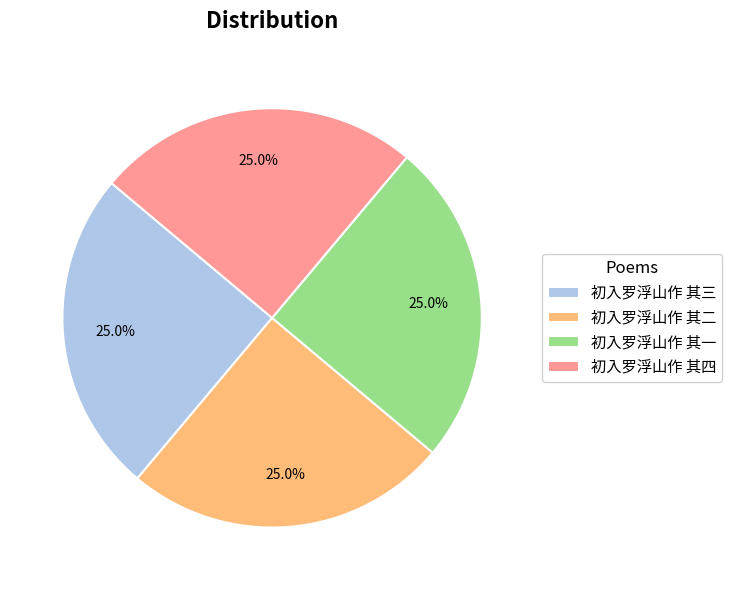

Is it true that 初入罗浮山作 其四 is 37% of the pie?

False